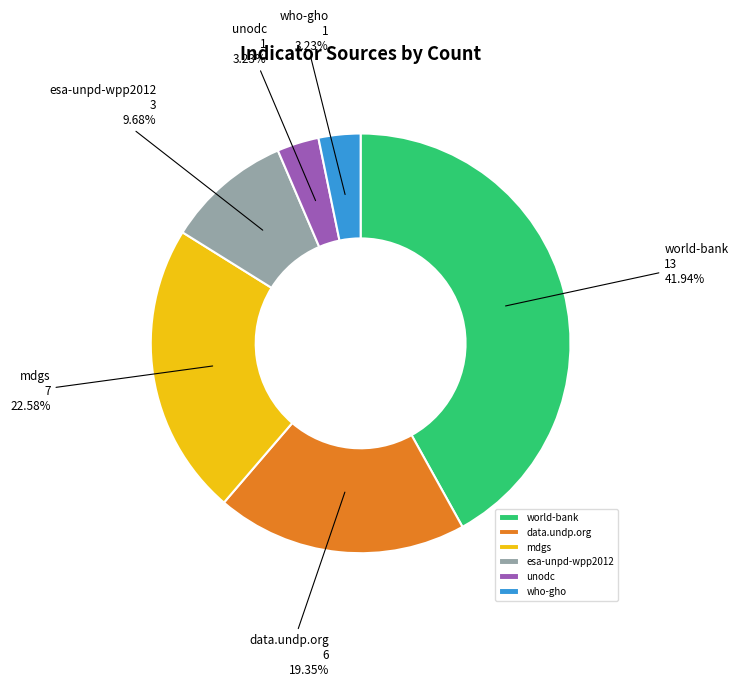

Is unodc the majority of the pie?

No